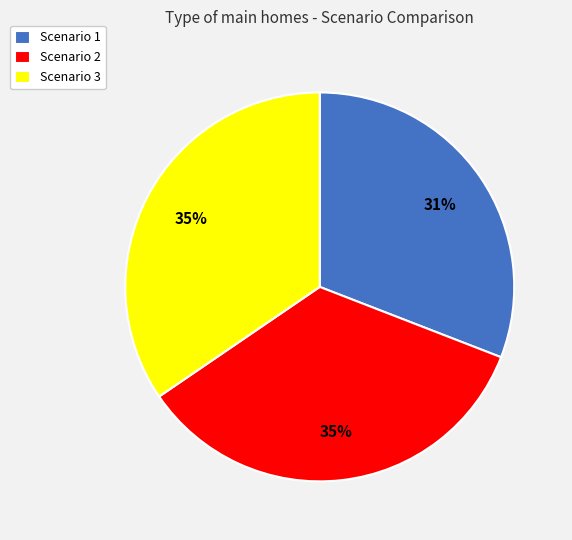

Is the sum of Scenario 2 and Scenario 3 greater than half?

Yes